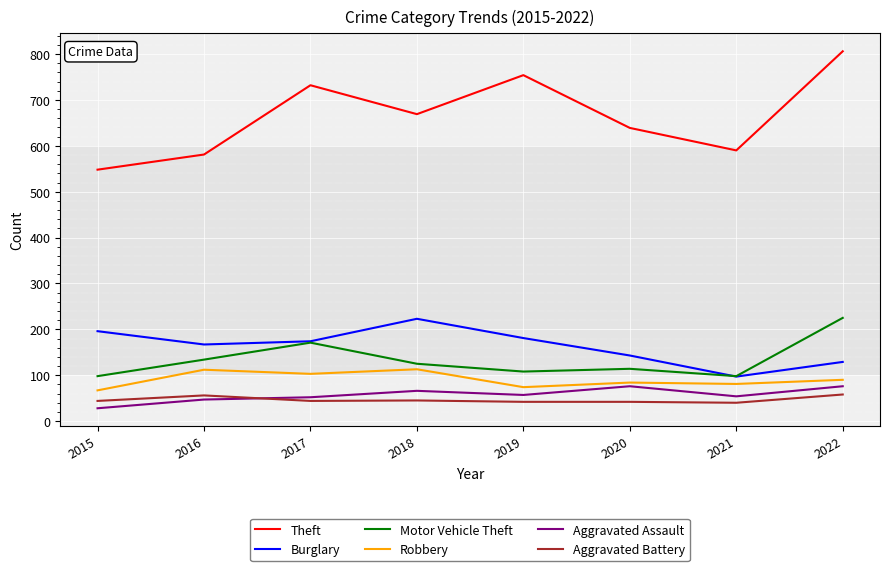

What is the sum of all Motor Vehicle Theft values?

1073